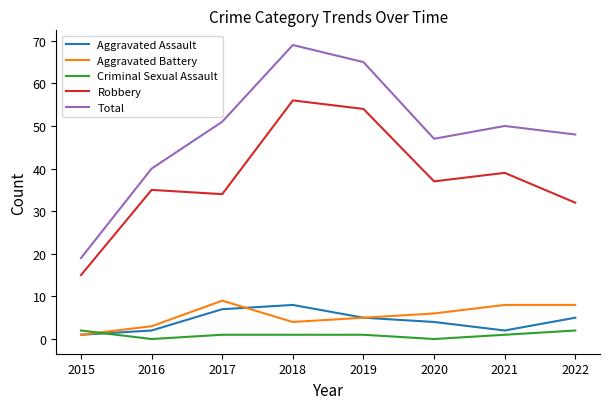

Reading left to right, transcribe all the data shown in this chart.

Aggravated Assault: 2015=1	2016=2	2017=7	2018=8	2019=5	2020=4	2021=2	2022=5
Aggravated Battery: 2015=1	2016=3	2017=9	2018=4	2019=5	2020=6	2021=8	2022=8
Criminal Sexual Assault: 2015=2	2016=0	2017=1	2018=1	2019=1	2020=0	2021=1	2022=2
Robbery: 2015=15	2016=35	2017=34	2018=56	2019=54	2020=37	2021=39	2022=32
Total: 2015=19	2016=40	2017=51	2018=69	2019=65	2020=47	2021=50	2022=48